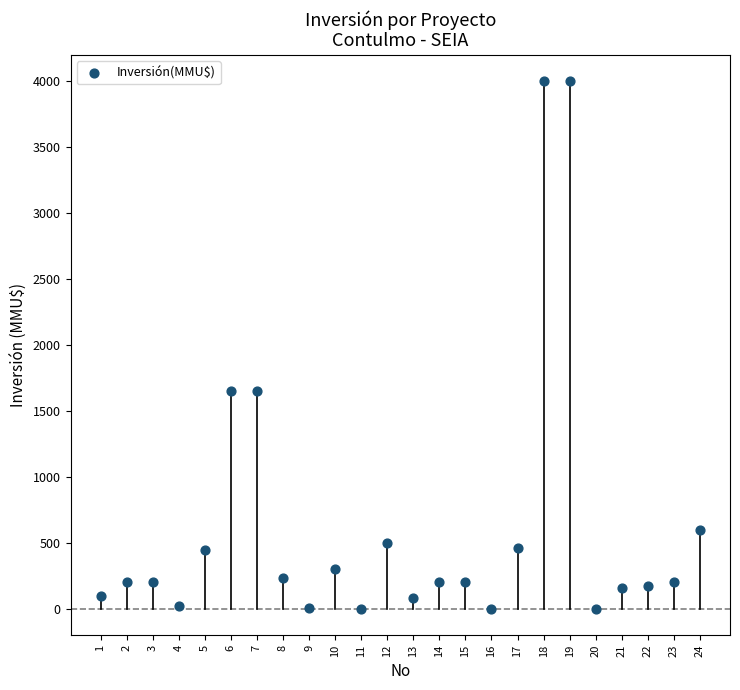

What is the range of X values (max minus min)?

23